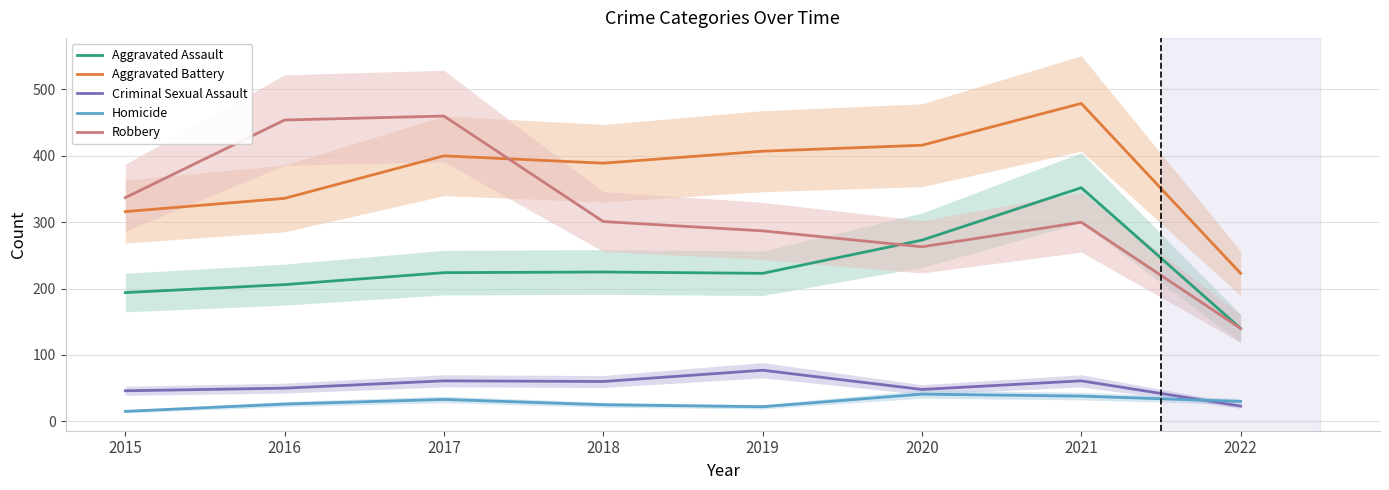

What is the value of the Aggravated Assault point at the 7th from the left?

352